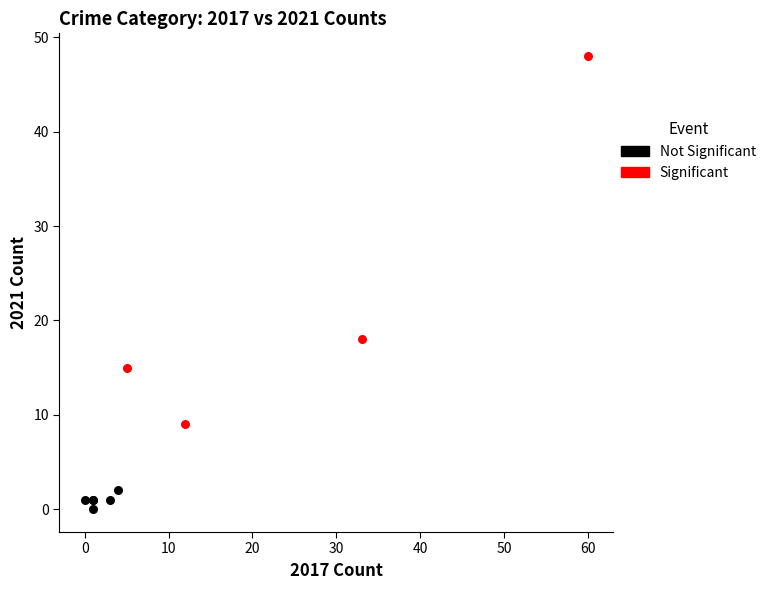

Which series has the widest spread of Y values?

Significant